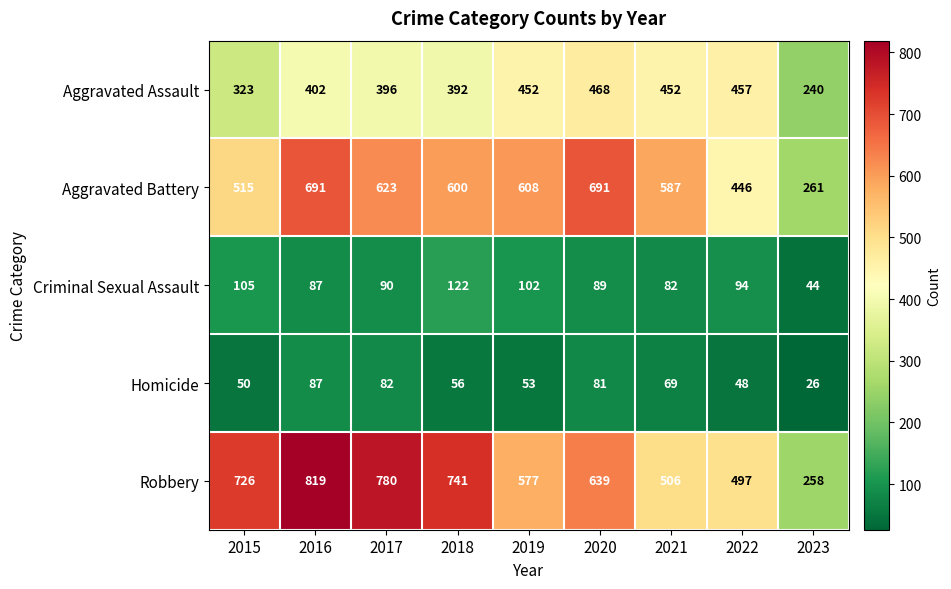

What is the sum of the Aggravated Assault values at 2019 and 2015?

775